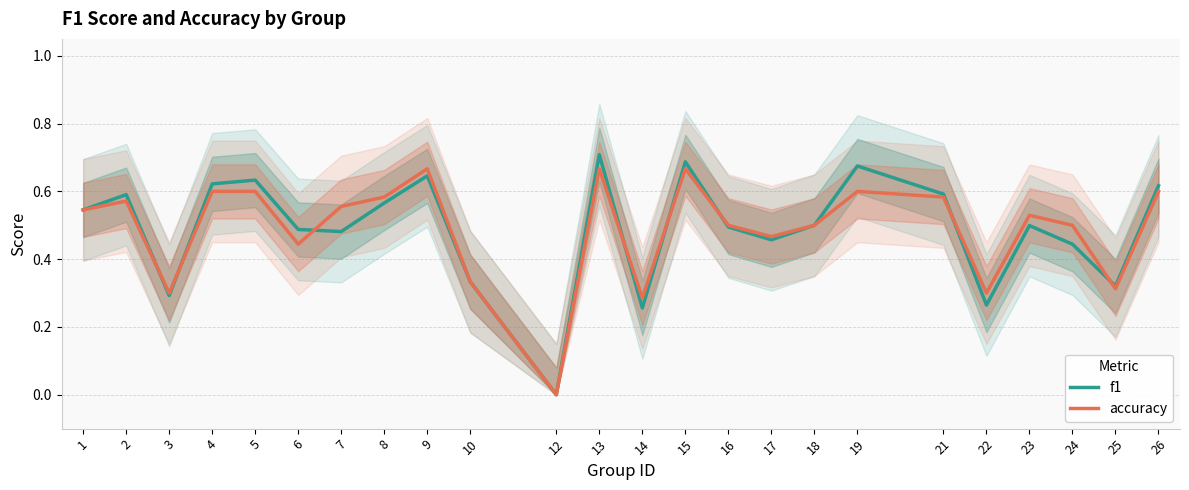

Which series ends up on top after the final intersection of accuracy and f1?

f1